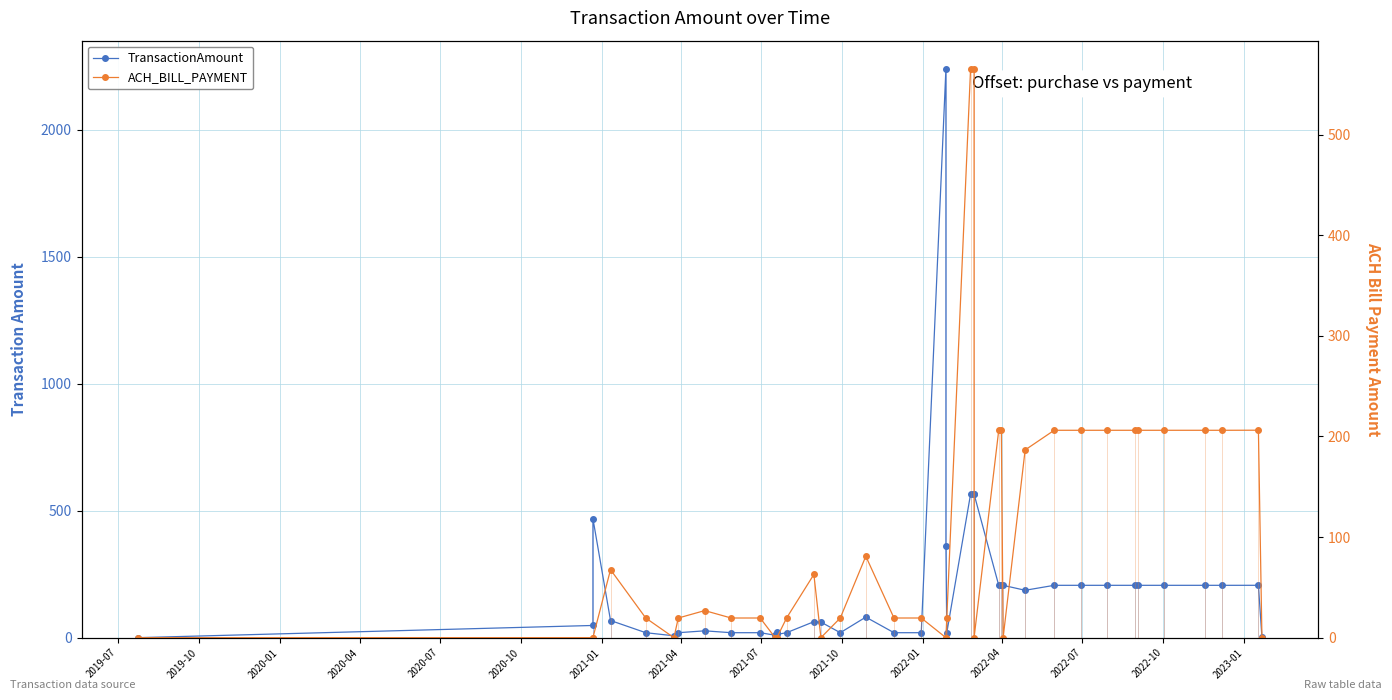

List the series in order of their overall mean, highest first.

TransactionAmount, ACH_BILL_PAYMENT